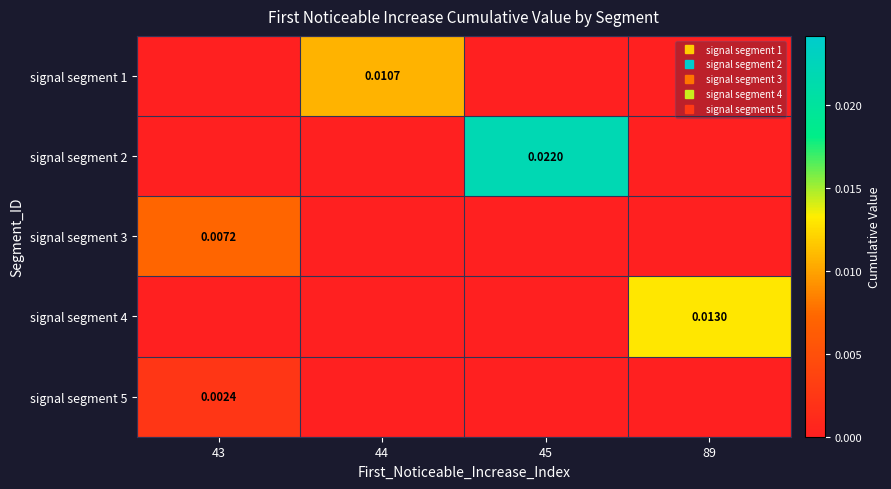

List the labels in order of signal segment 2 value, smallest first.

43, 44, 89, 45